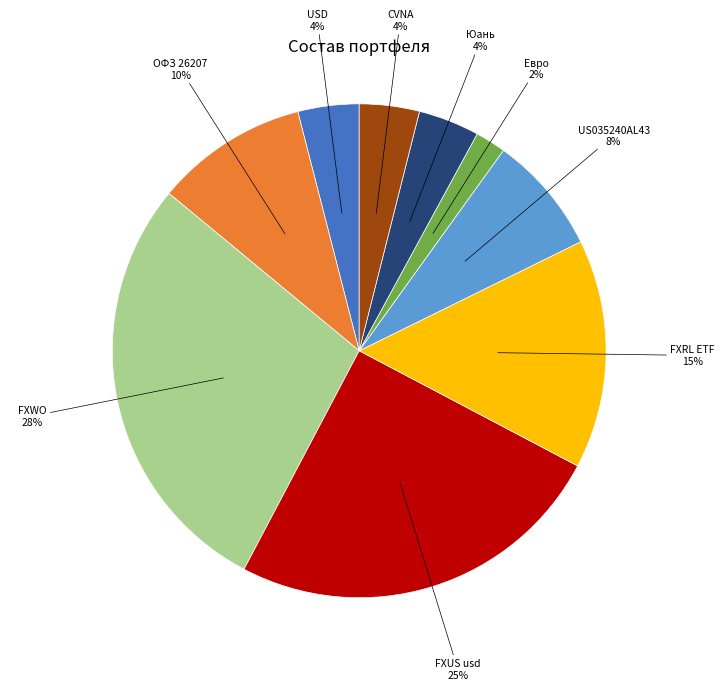

Which has a higher value, CVNA or FXUS usd?

FXUS usd